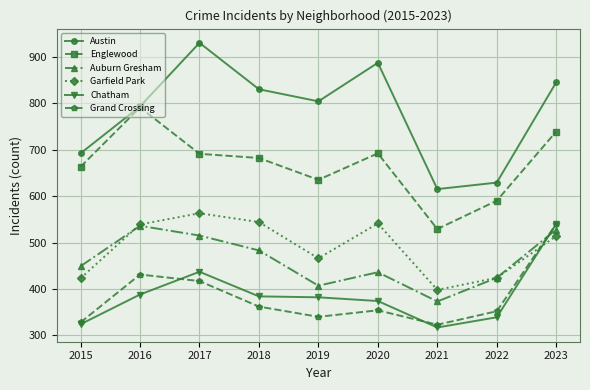

What are all the series names shown in the legend?

Austin, Englewood, Auburn Gresham, Garfield Park, Chatham, Grand Crossing